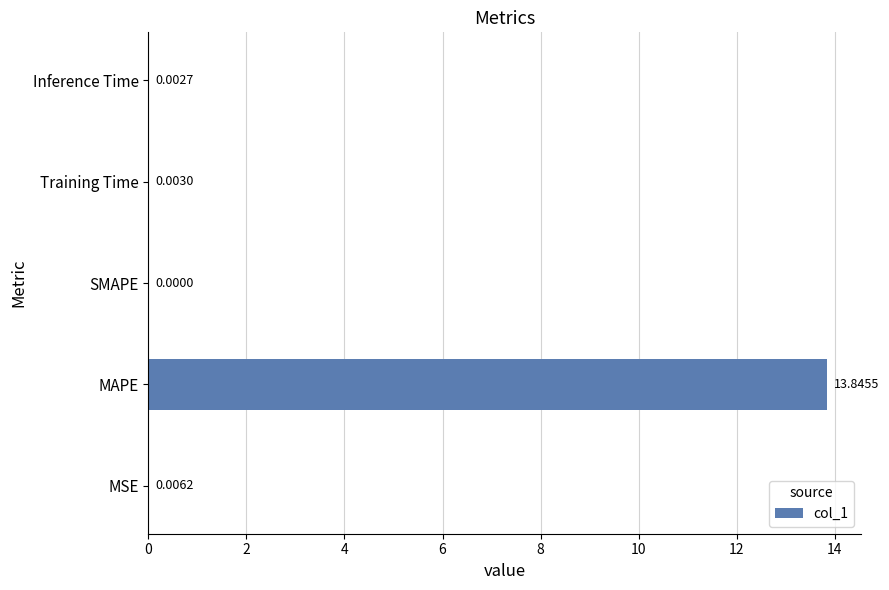

Where is the data nearest to the value 6?

MSE